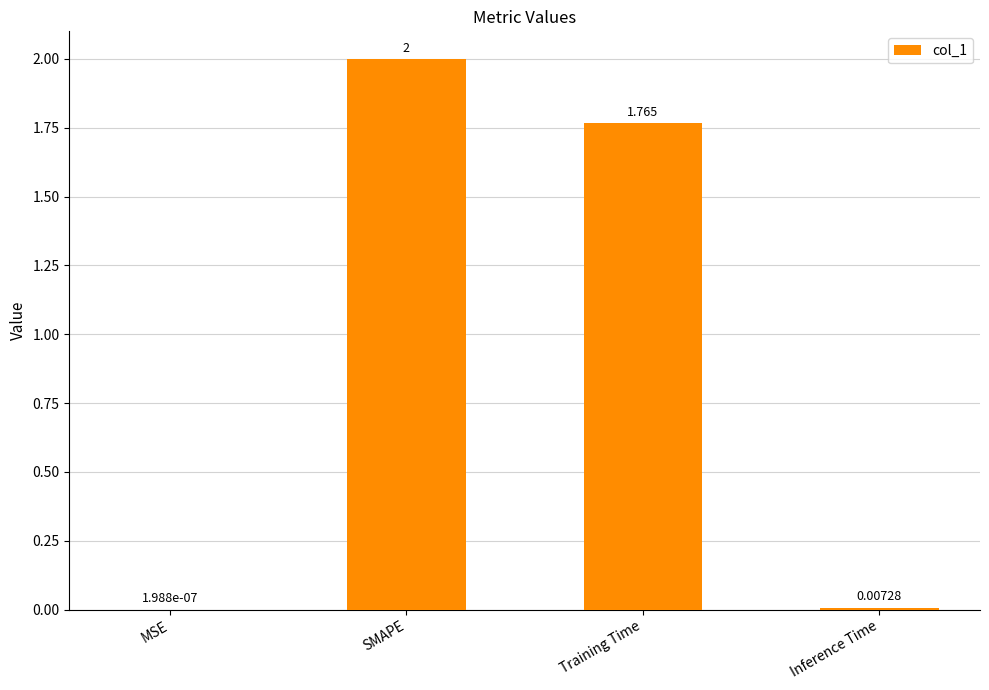

Between SMAPE and MSE, which is larger?

SMAPE